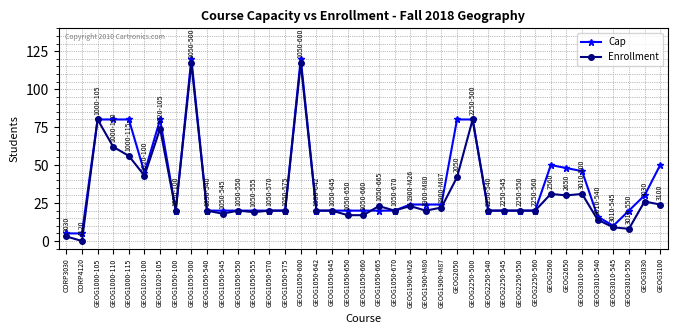

What is the sum of the Enrollment values at GEOG1900-M26 and GEOG1020-100?

66